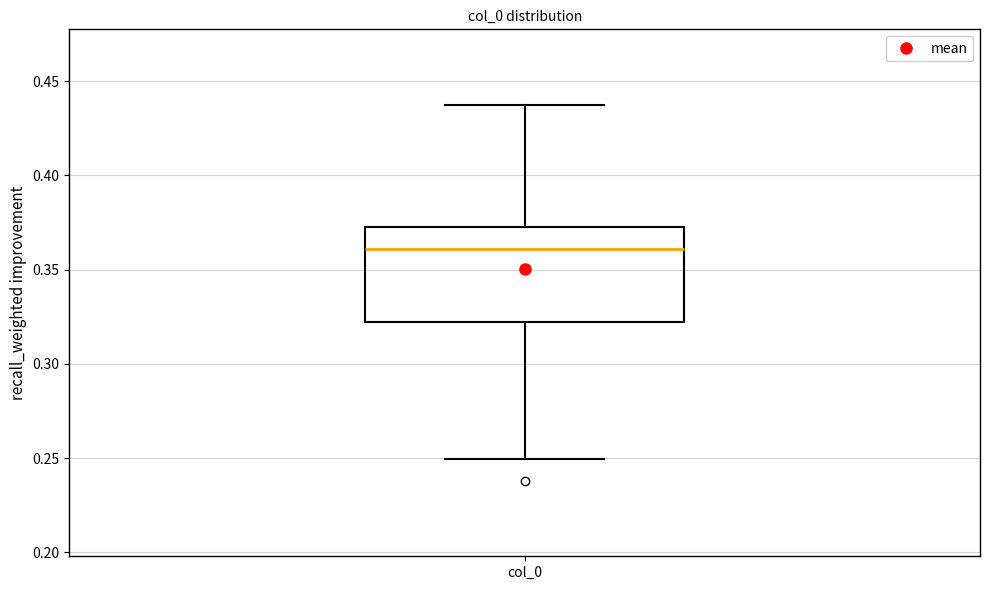

Transcribe this box plot: give where the median line is, the range the box spans, and where the two whiskers end, as read against the y-axis. The values are not printed on the chart, so give them approximately, as read against the axis.

median 0.360, box 0.320 to 0.375, whiskers 0.250 to 0.440